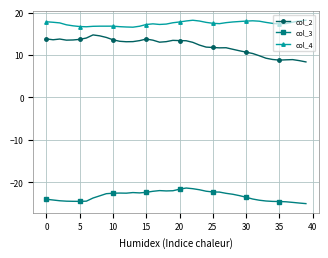

How many categories are shown in the chart?

40